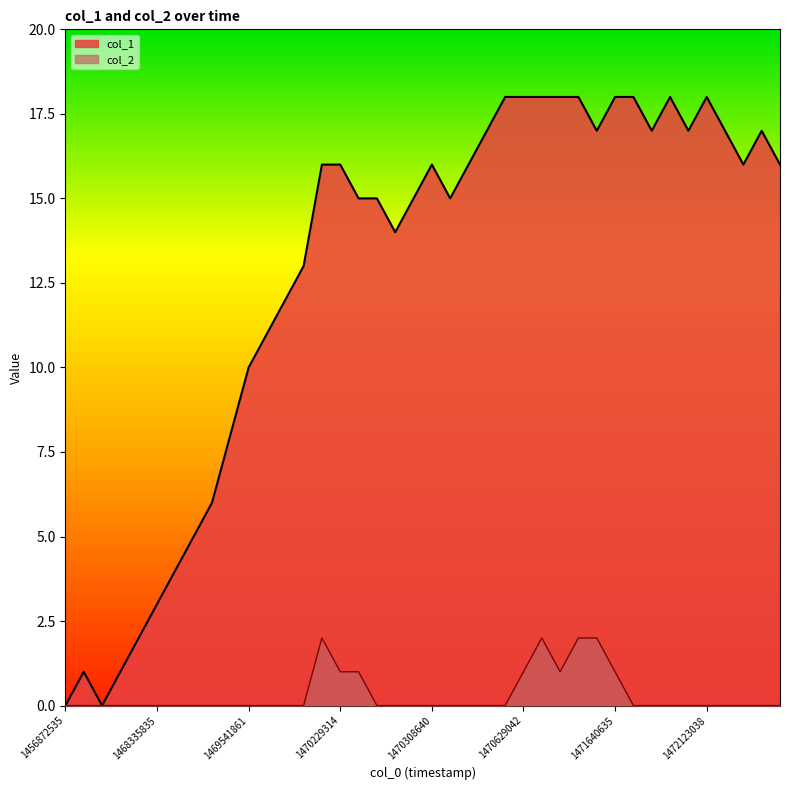

What are all the series names shown in the legend?

col_1, col_2